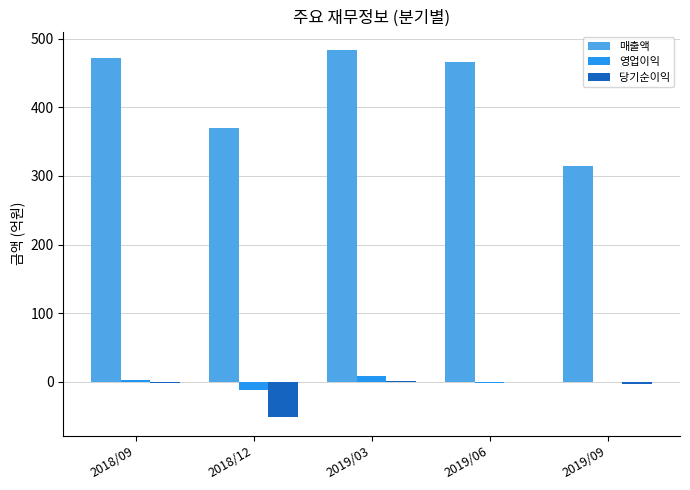

Which series has the largest total across all categories?

매출액